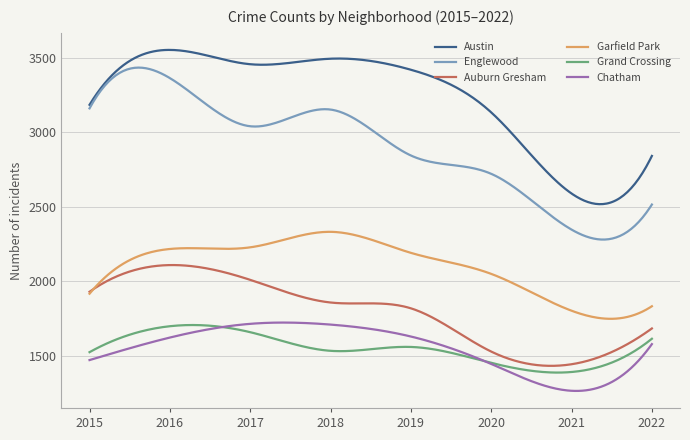

Which series has the largest range (max minus min)?

Englewood